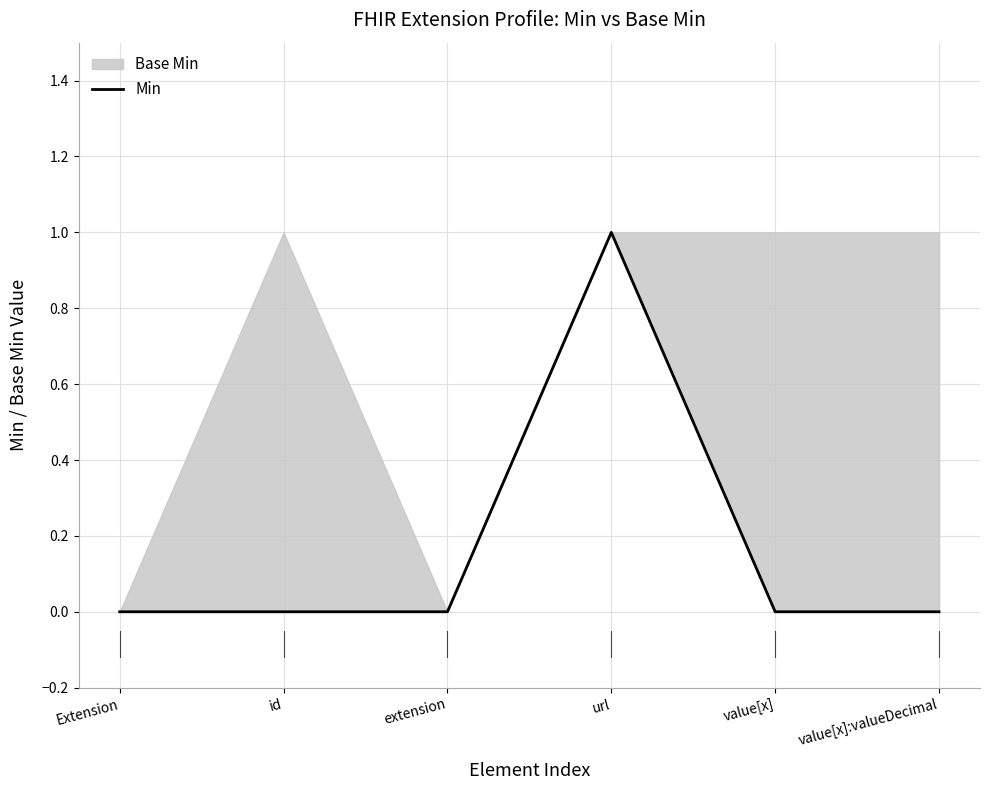

True or false: the data has more than 0 interior local peaks.

True